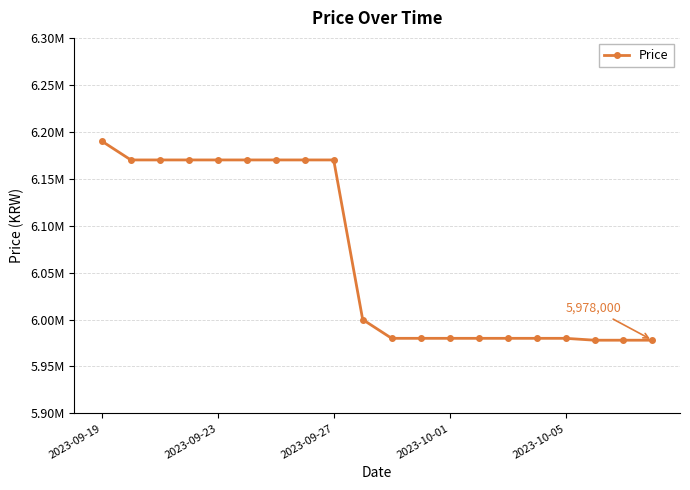

What is the sum of all values?

121344000